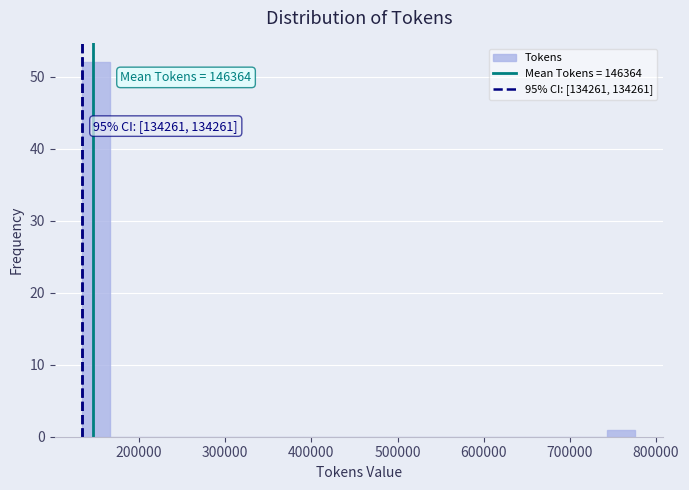

Around what value on the x-axis is the tallest bar? Give the approximate position of its centre, as read against the axis.

150000